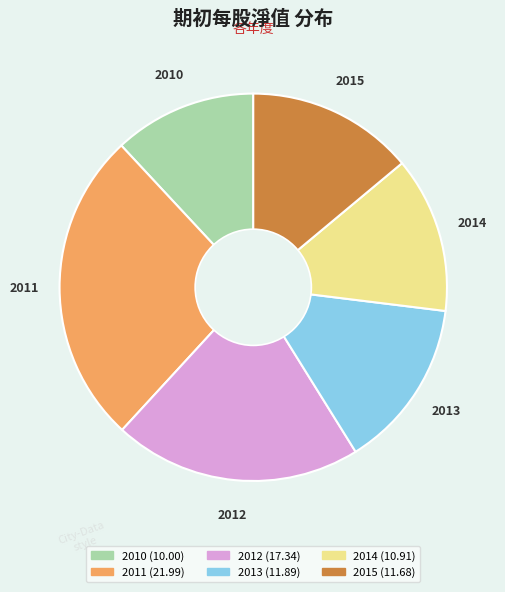

Is the sum of 2014 and 2012 greater than half?

No